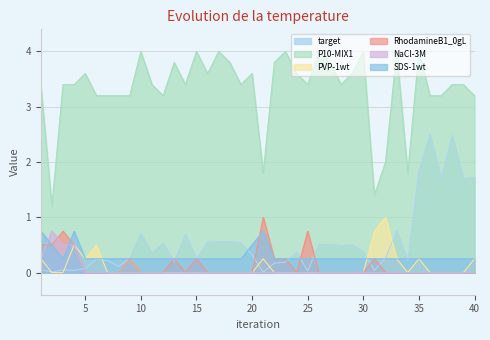

True or false: PVP-1wt and RhodamineB1_0gL intersect in this chart.

False